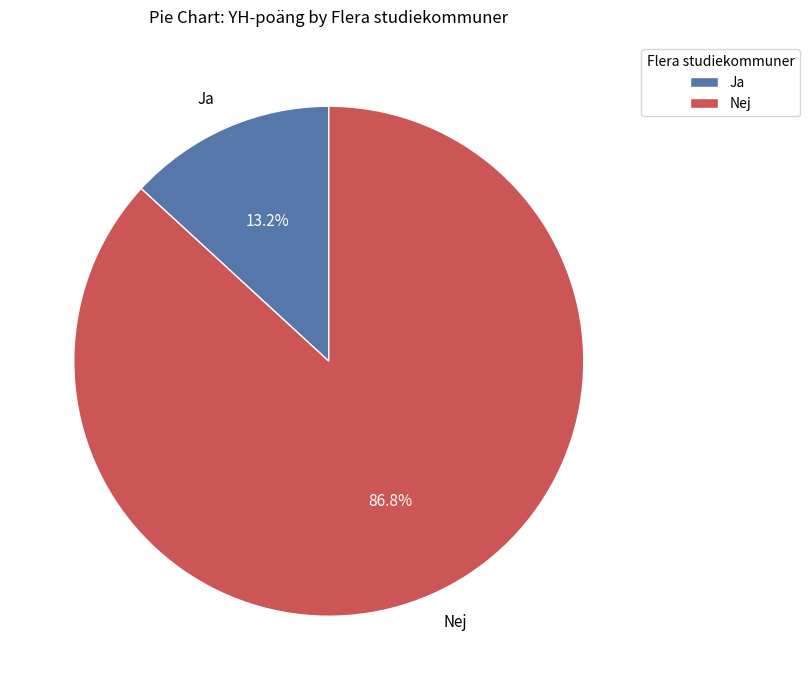

Which slice is the largest?

Nej